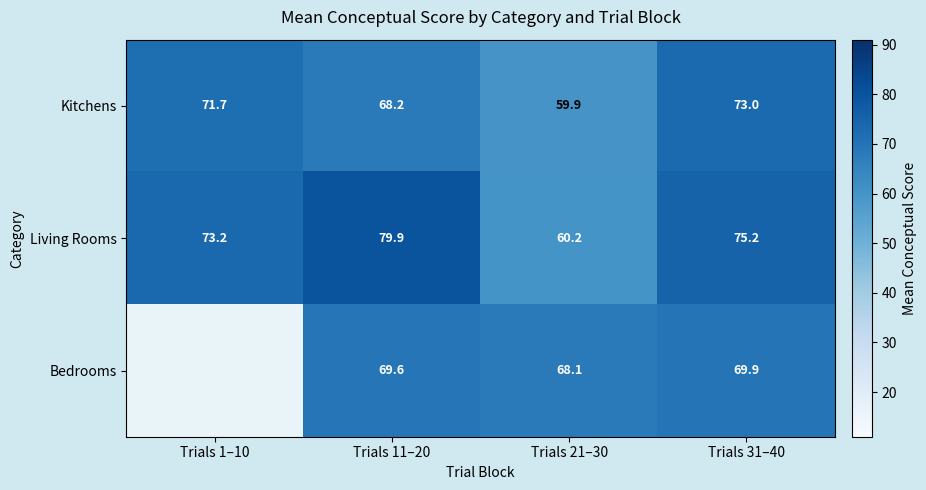

What is the highest value of the Kitchens series?

73.0